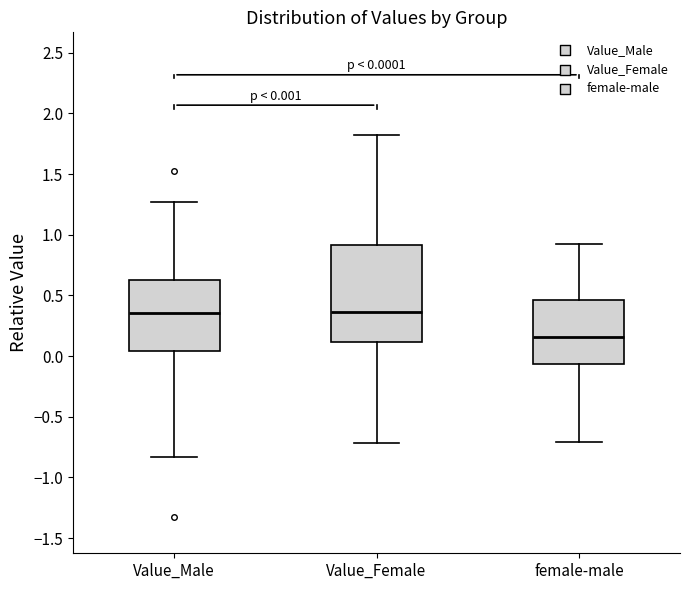

Comparing the boxes themselves (not the whiskers), which one is the tallest?

Value_Female